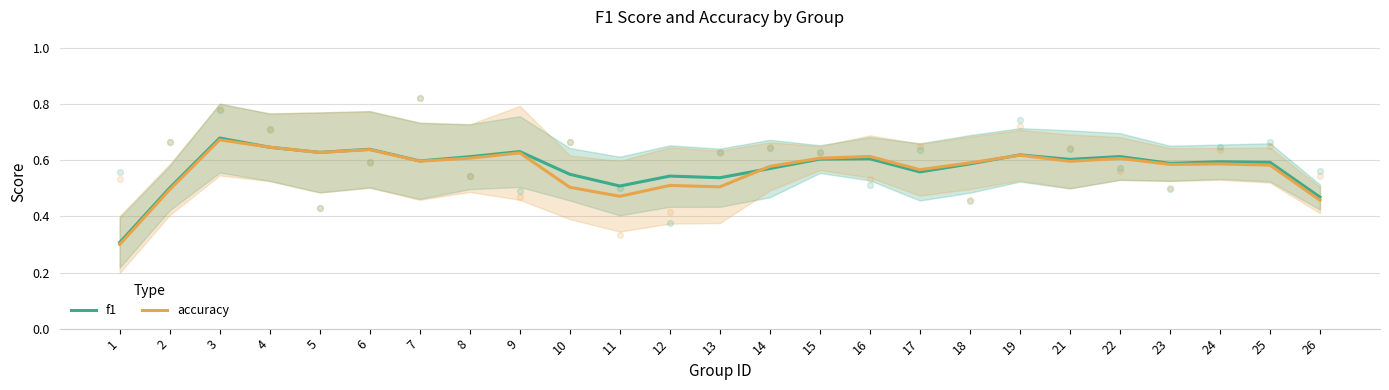

What are all the series names shown in the legend?

f1, accuracy